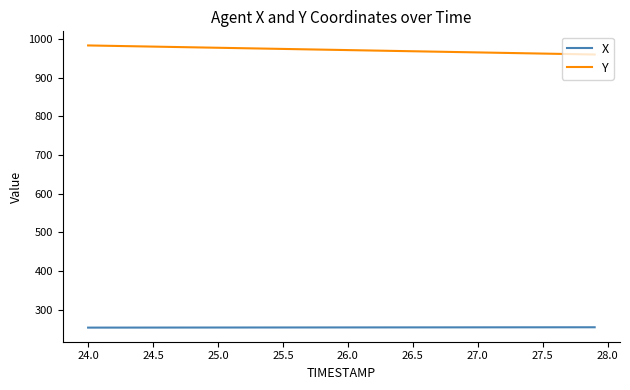

List the series in order of their peak value, lowest first.

X, Y